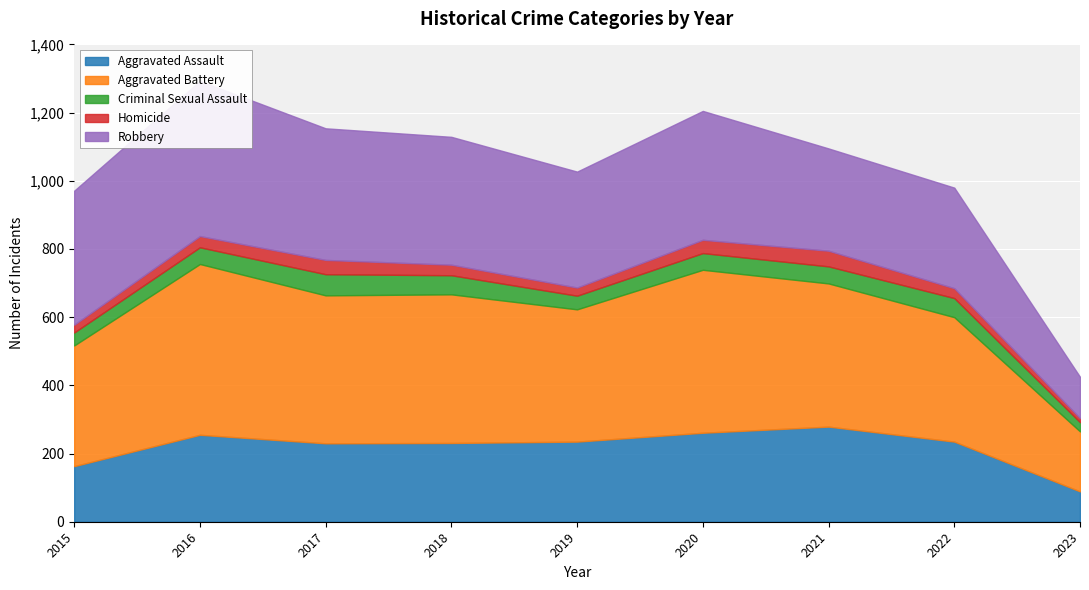

Where is the first local minimum for Aggravated Battery?

2017